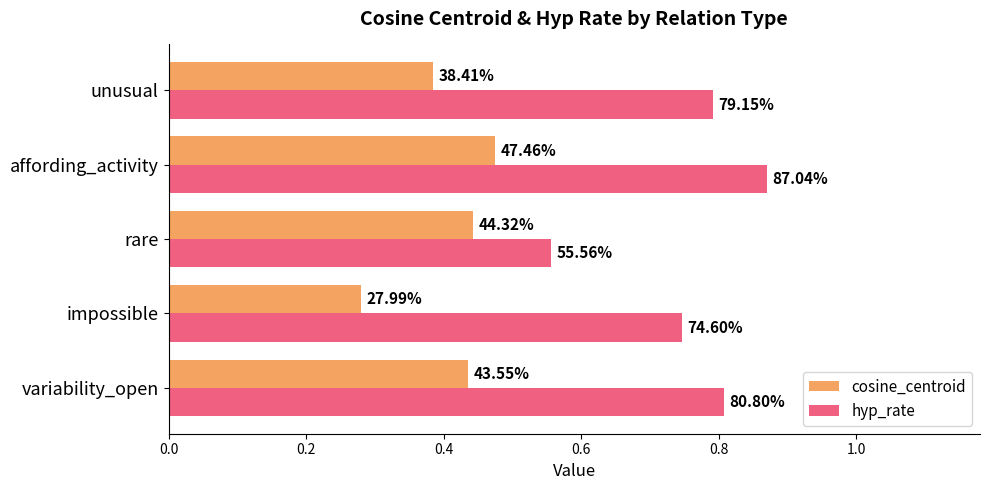

What is the sum of all hyp_rate values?

3.8